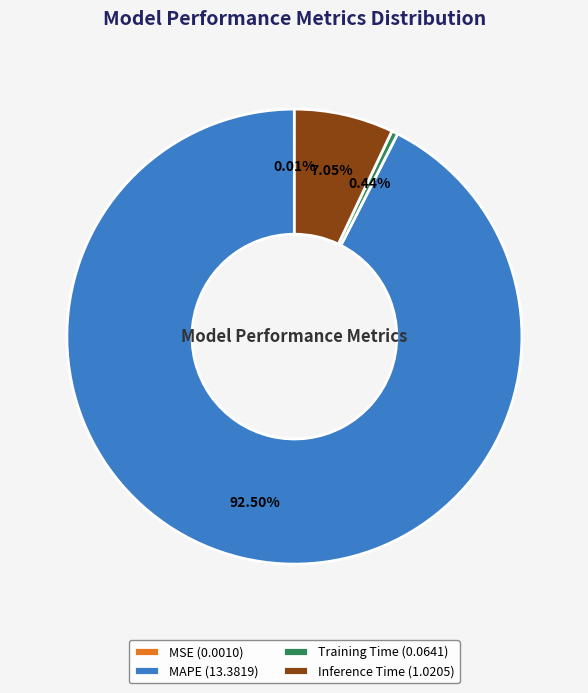

Do MAPE (13.3819) and Inference Time (1.0205) together represent more than half of the pie?

Yes